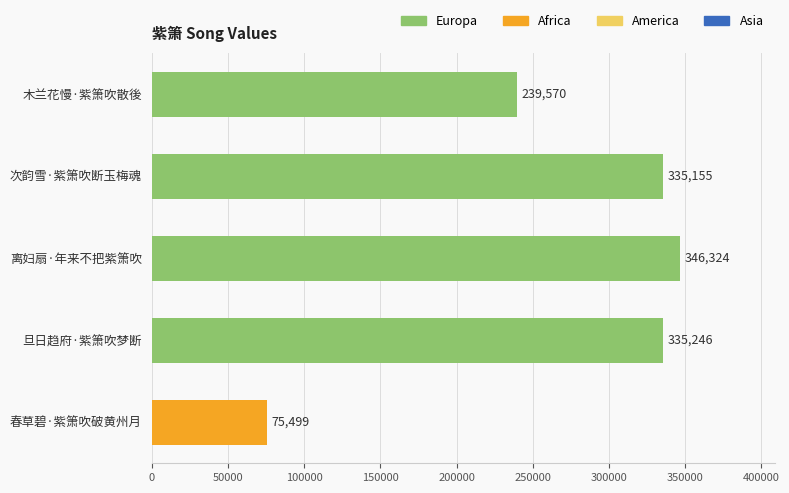

What is the difference between the second highest and second lowest values?

95676